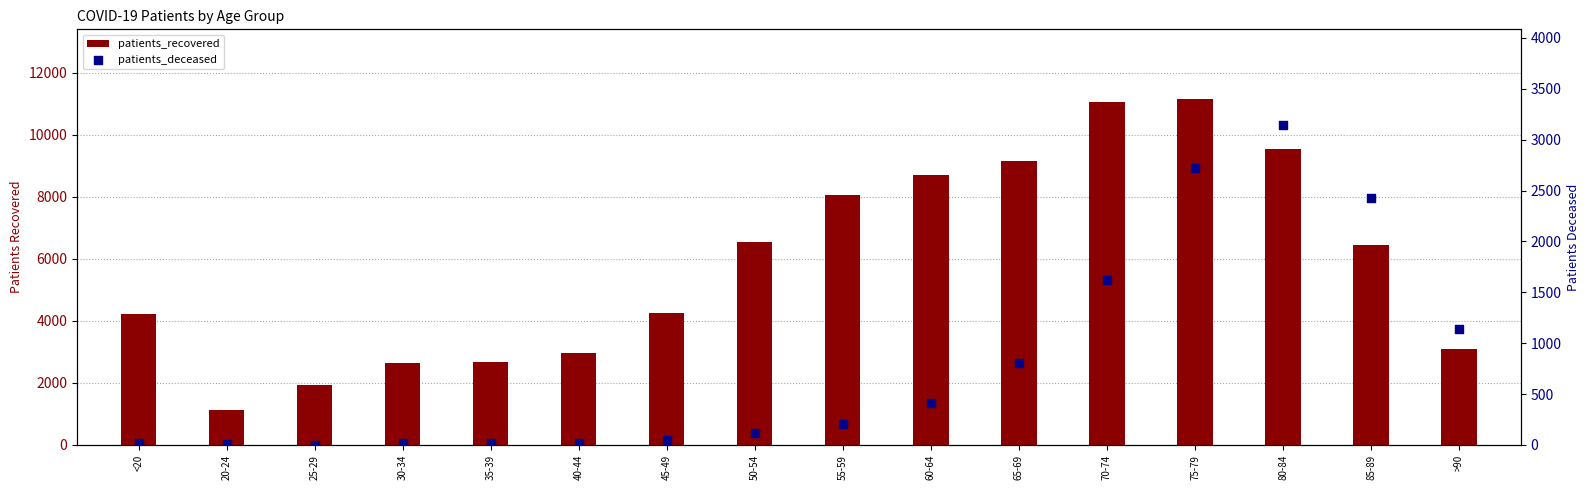

Which series has the largest total across all categories?

patients_recovered